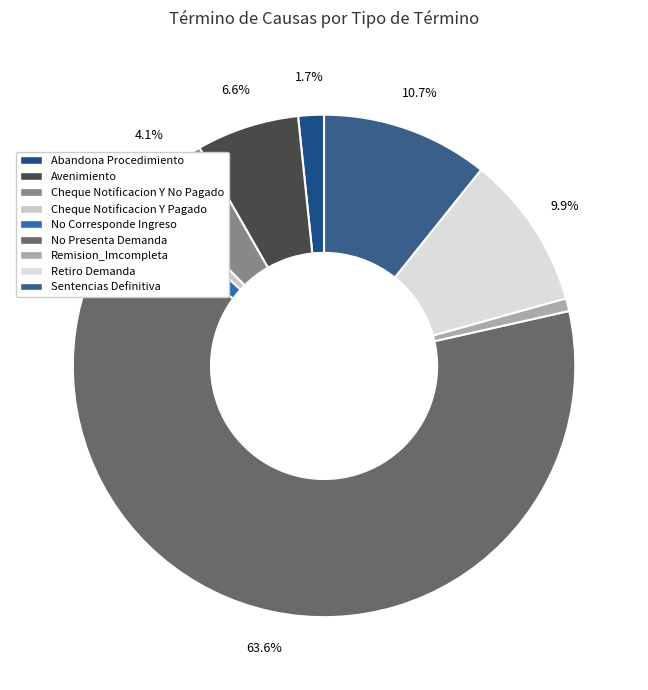

What is the smallest slice in the pie chart?

Cheque Notificacion Y Pagado